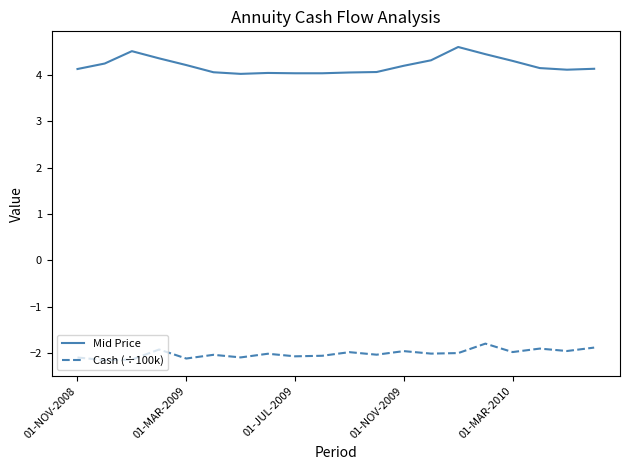

Rank the series by their average value, from lowest to highest.

Cash (÷100k), Mid Price